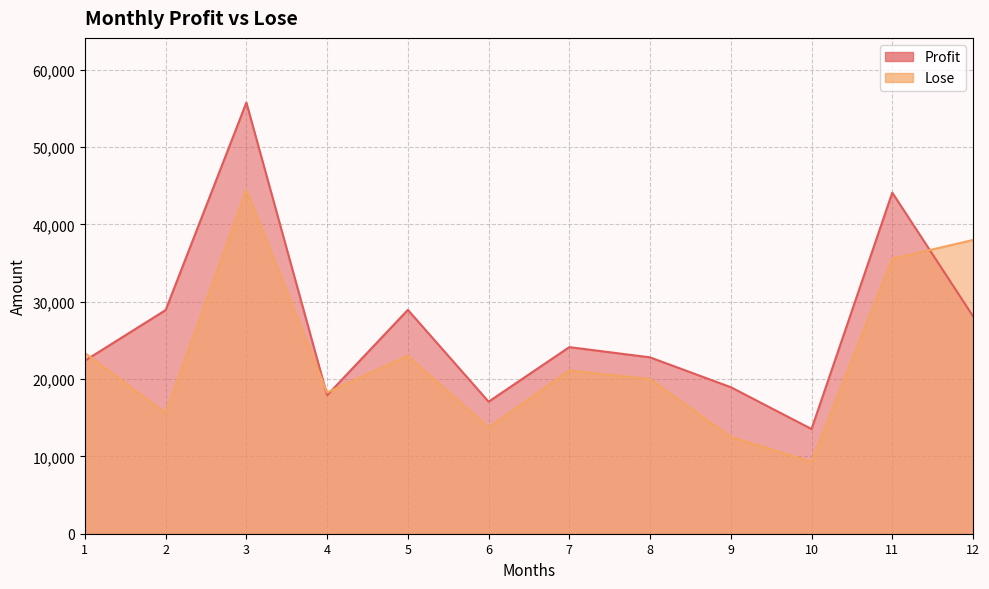

Is it true that Profit equals 44095.8 at 11?

True